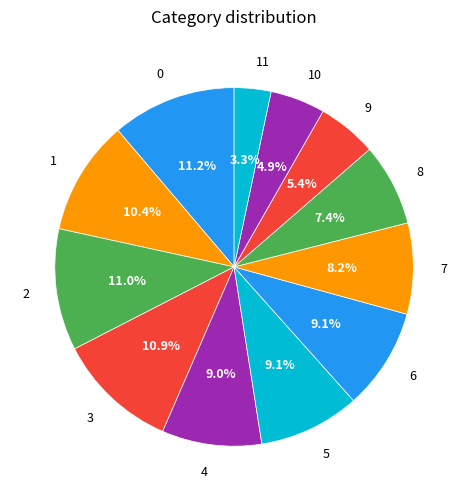

Does any single category account for the majority?

No